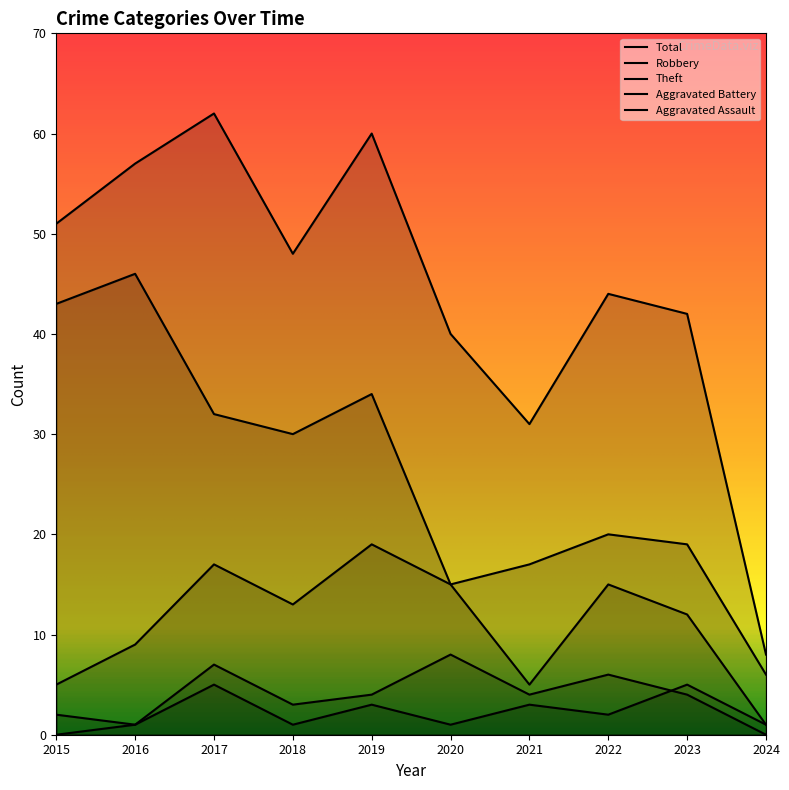

At how many categories does at least one series exceed 50?

4